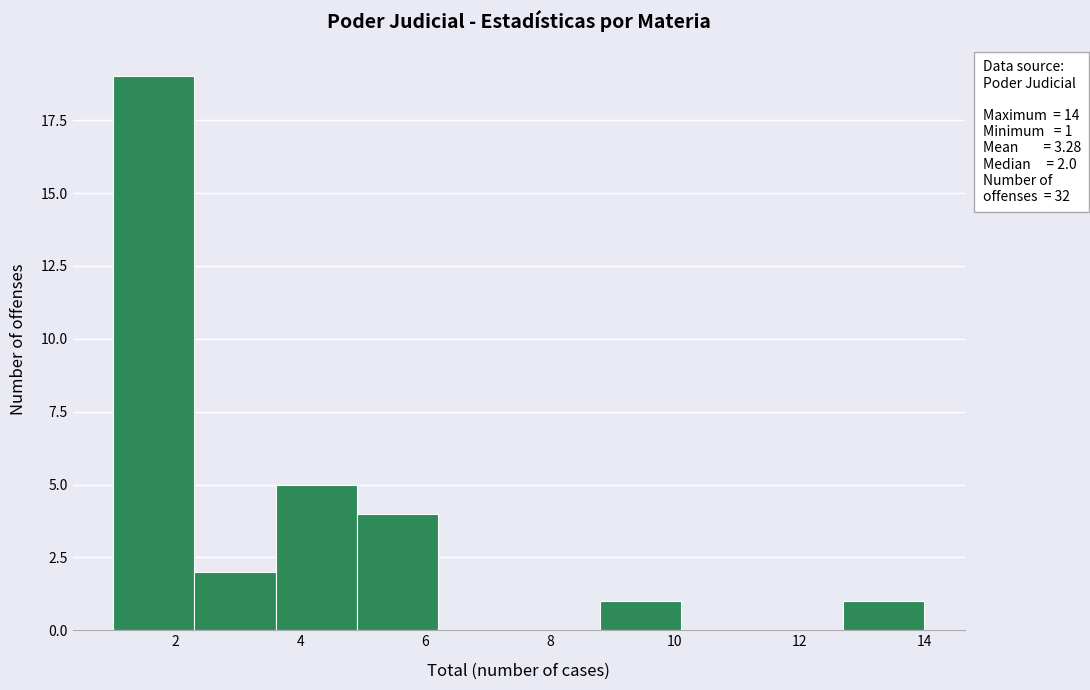

Over which range of the x-axis is the bar tallest?

1.0 to 2.3